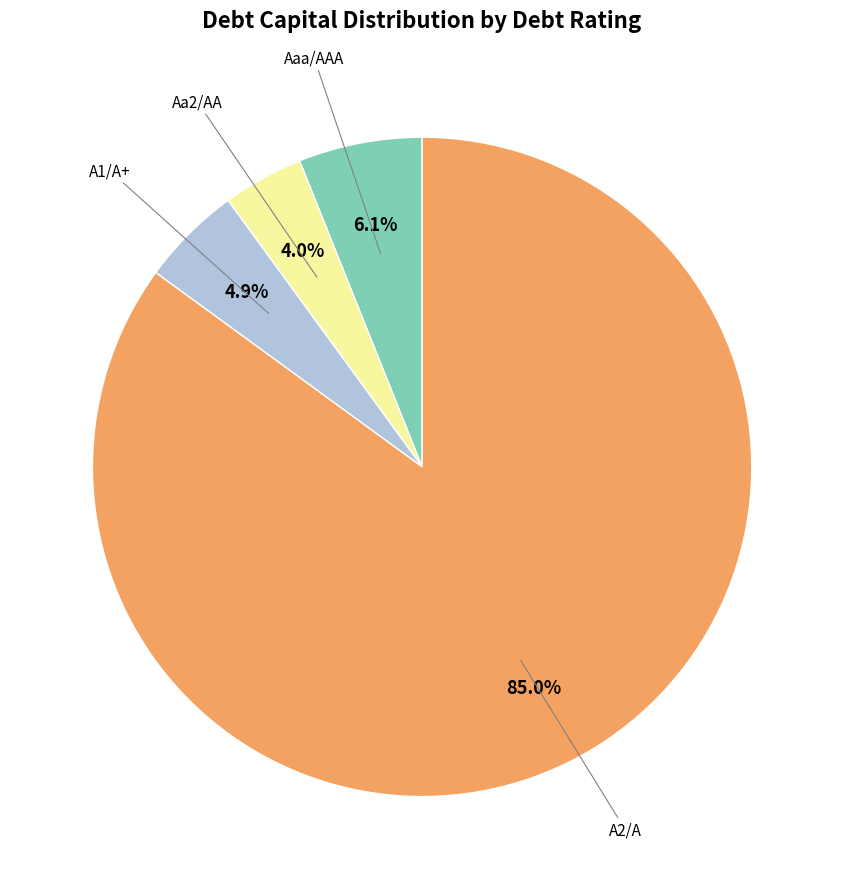

How many segments does this pie chart have?

4